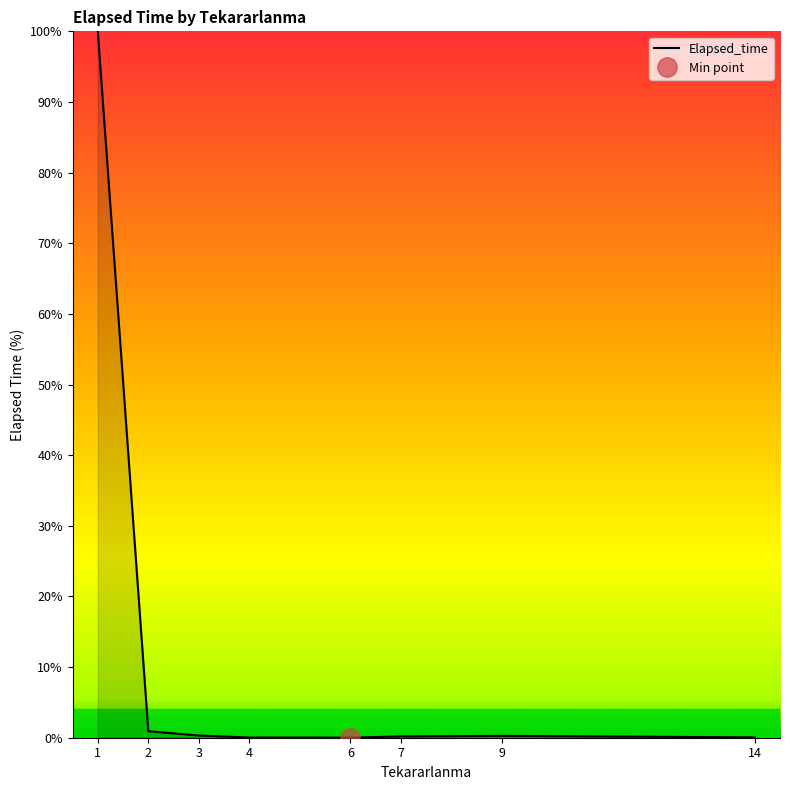

Does the chart display data point markers on the line(s)?

No